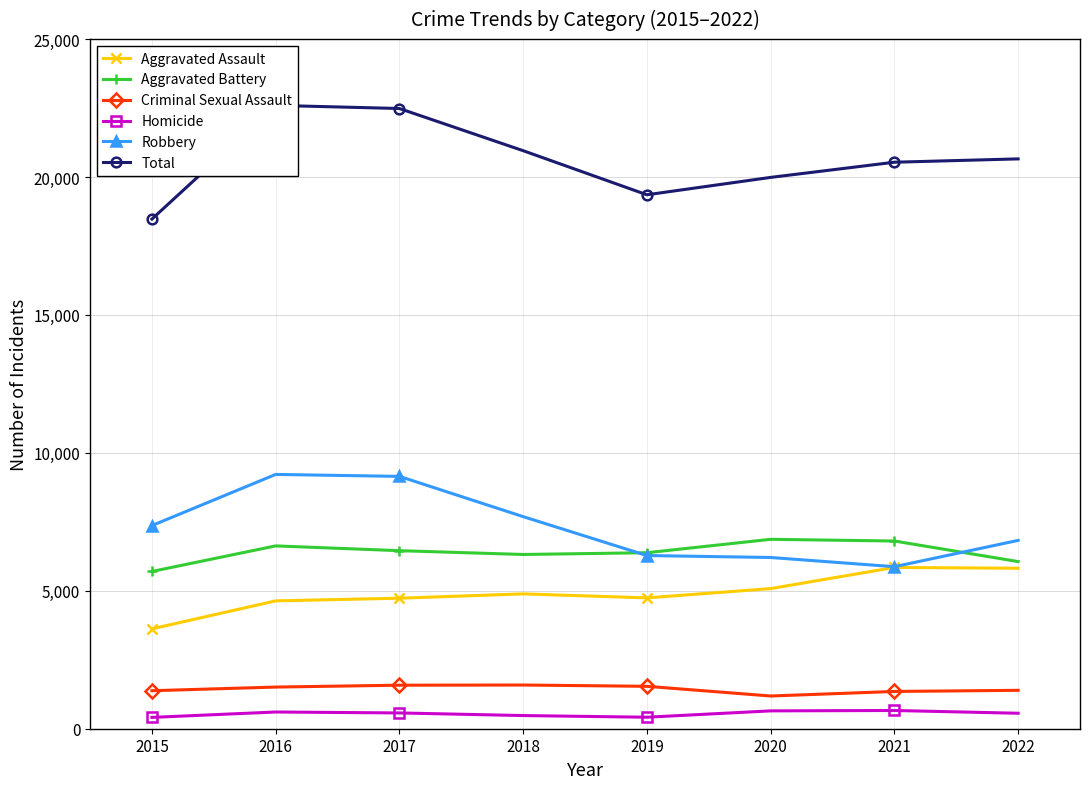

What is the average value of the Robbery series?

7325